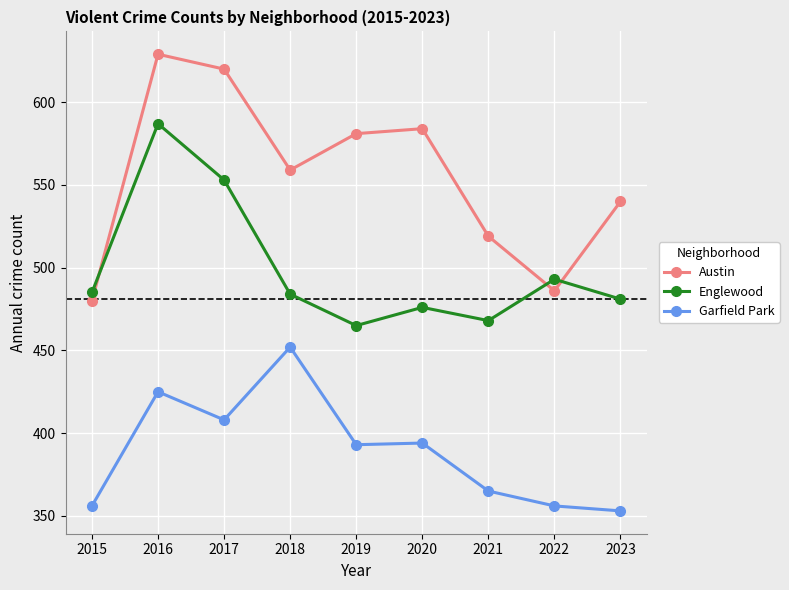

At 2020, list the series in order from smallest to largest.

Garfield Park, Englewood, Austin